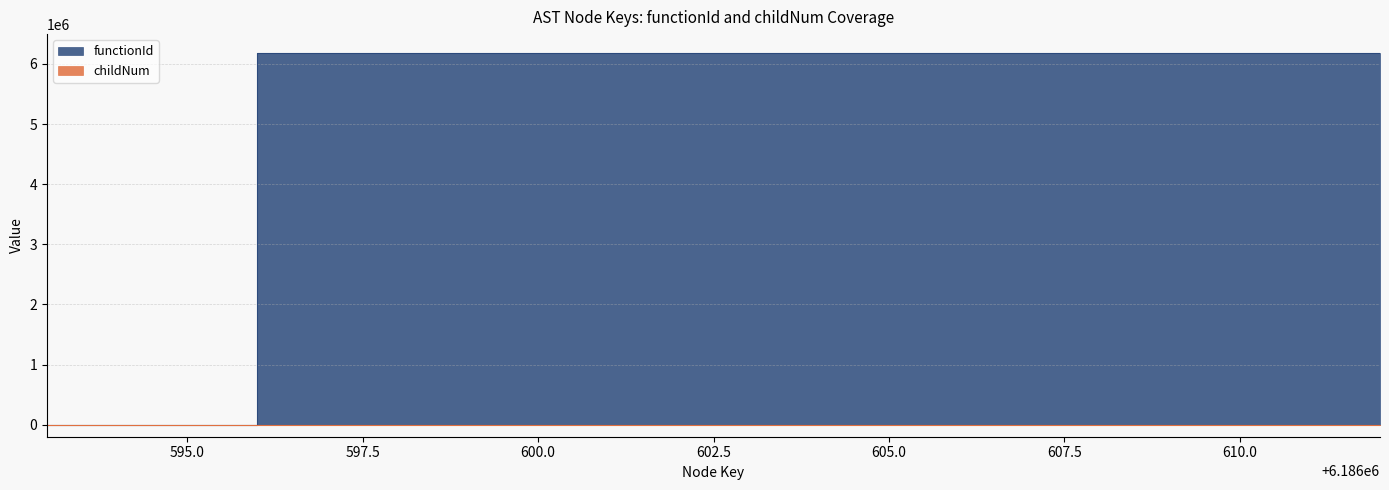

True or false: functionId and childNum intersect in this chart.

False